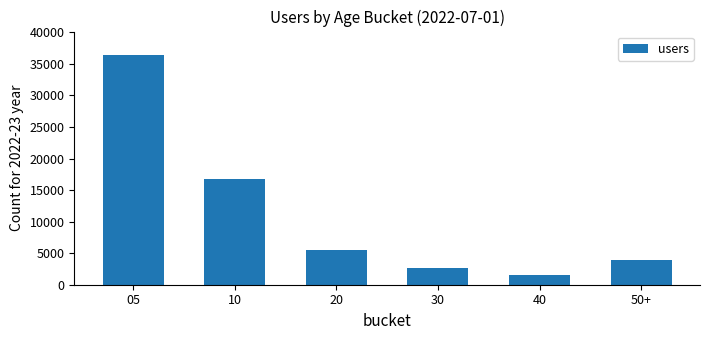

What is the label of the 5th bar from the left?

40